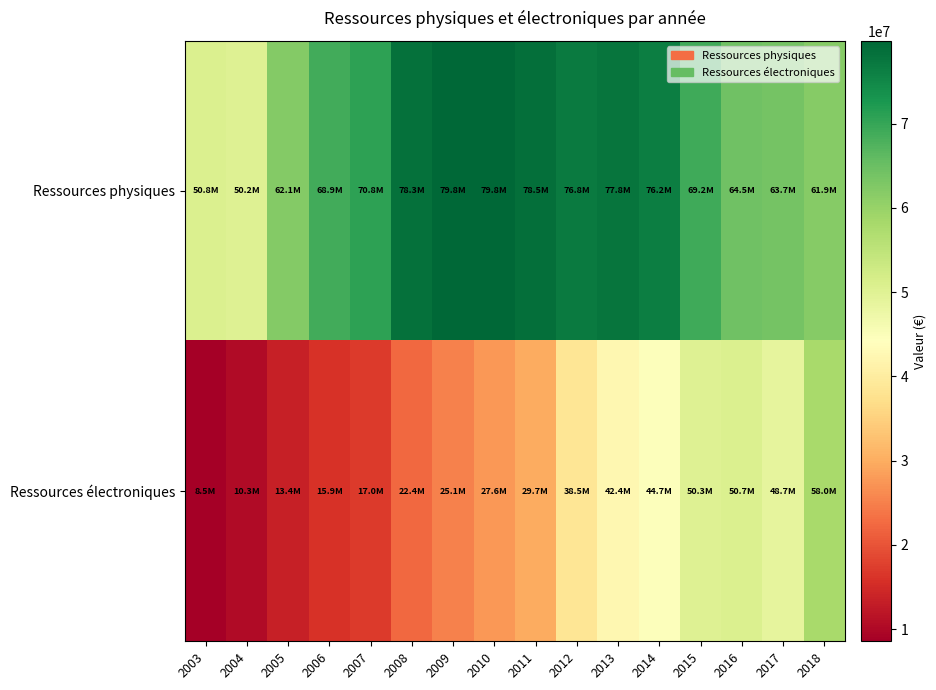

Count the number of data series in this chart.

2